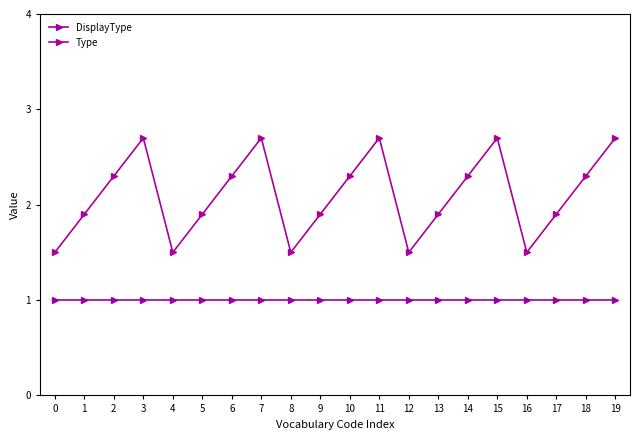

True or false: DisplayType and Type cross at least once.

False